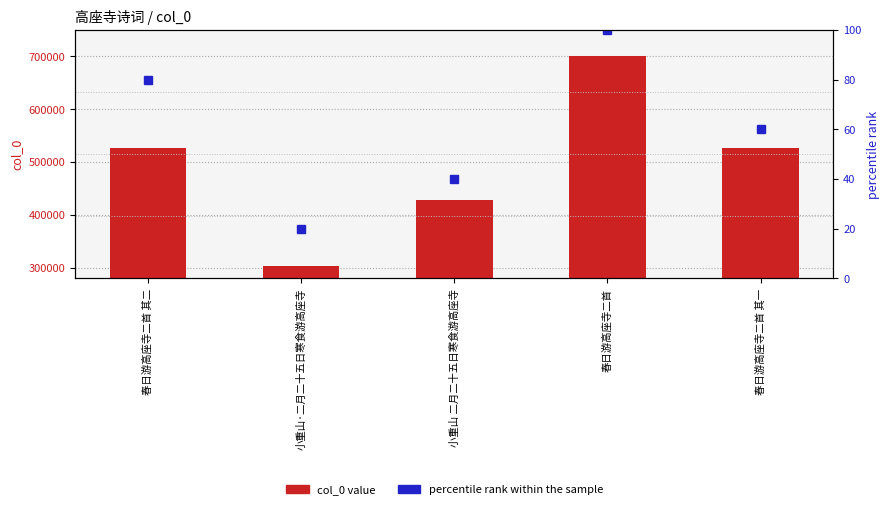

Between 春日游高座寺二首 and 春日游高座寺二首 其一, which is larger?

春日游高座寺二首